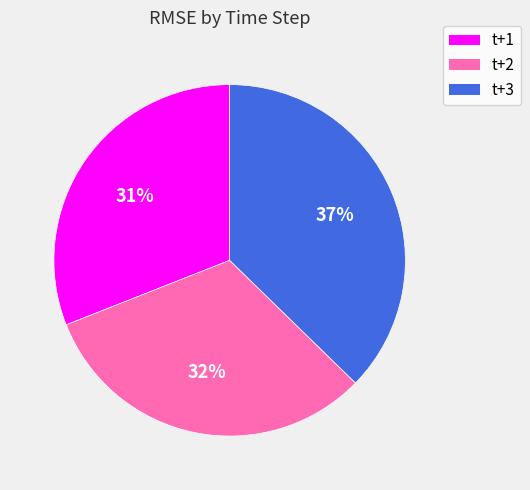

Does any single category account for the majority?

No